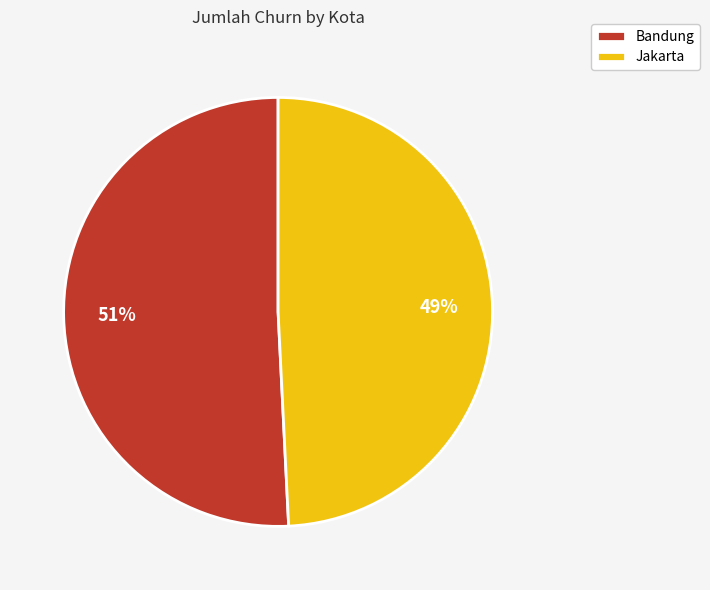

The Bandung slice represents 51% of the pie. True or false?

True